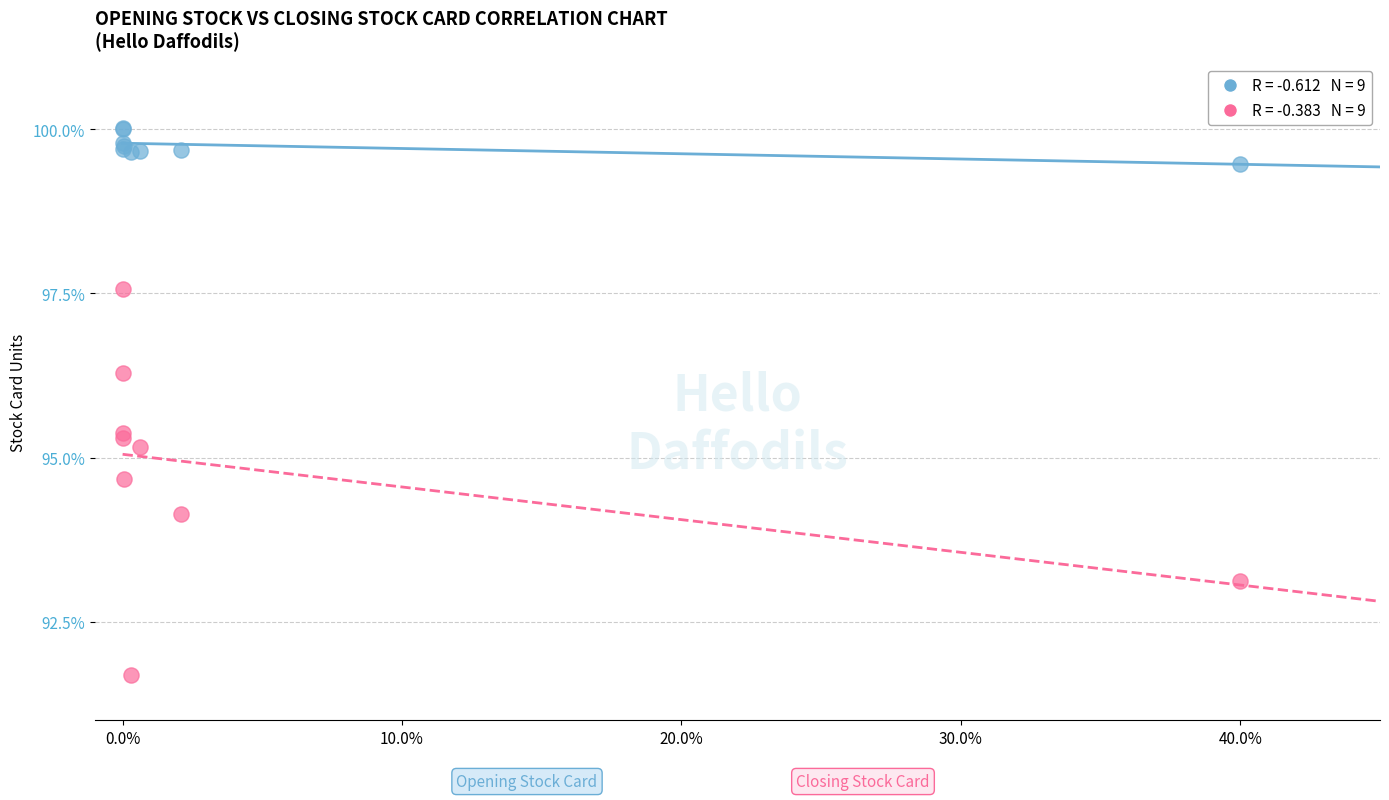

Across all series, what Y value is closest to 95?

95.2